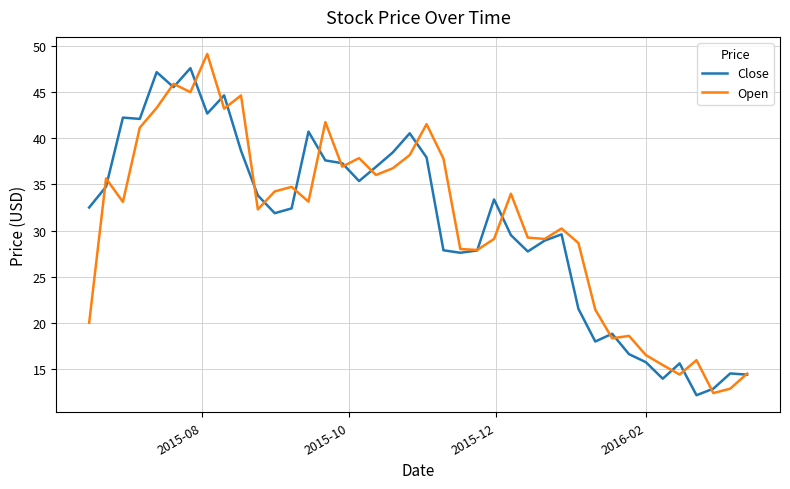

What is the maximum value for Close?

47.6